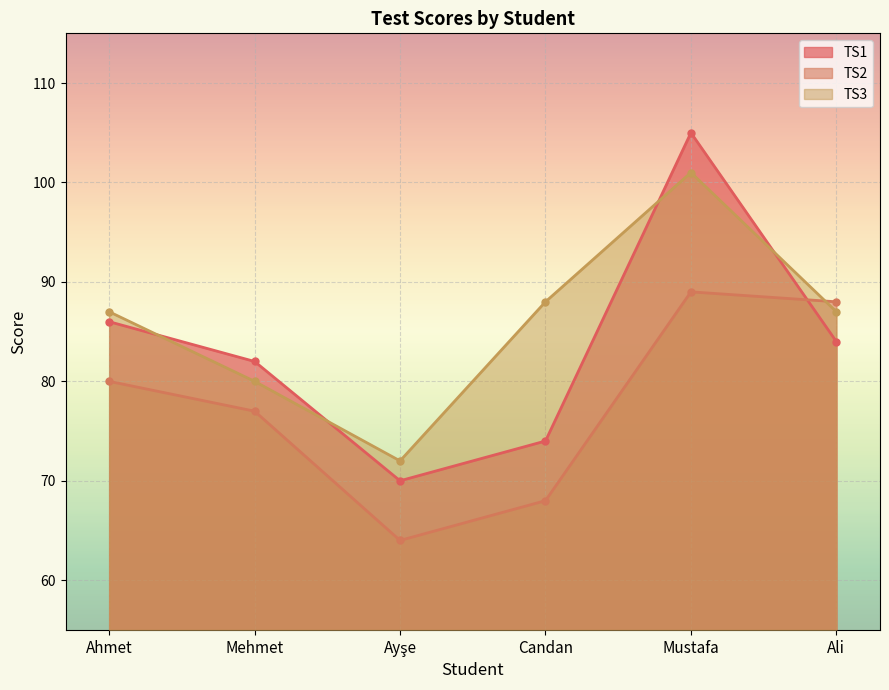

Which series changed the most between Ahmet and Candan?

TS1